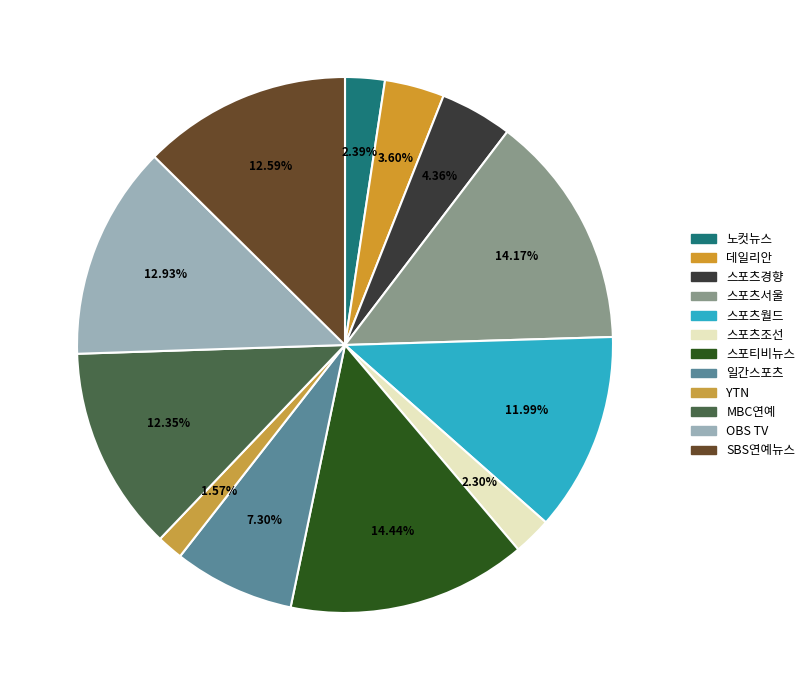

Count the number of slices in the pie.

12